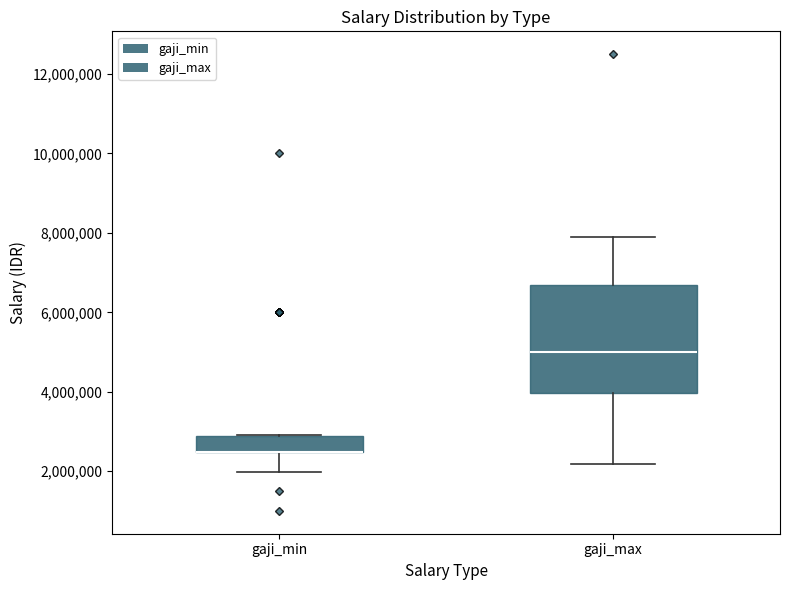

Reading left to right, transcribe this box plot: for each box, give where its median line is, the range the box spans, and where its two whiskers end, as read against the y-axis. The values are not printed on the chart, so give them approximately, as read against the axis.

gaji_min: median 2400000 (drawn on the box's lower edge), box 2400000 to 2800000, whiskers 2000000 to 3000000
gaji_max: median 5000000, box 4000000 to 6800000, whiskers 2200000 to 7800000